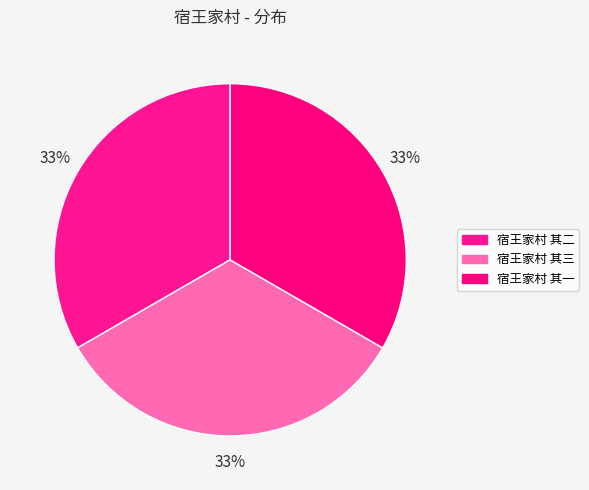

Which has a higher value, 宿王家村 其一 or 宿王家村 其三?

宿王家村 其三